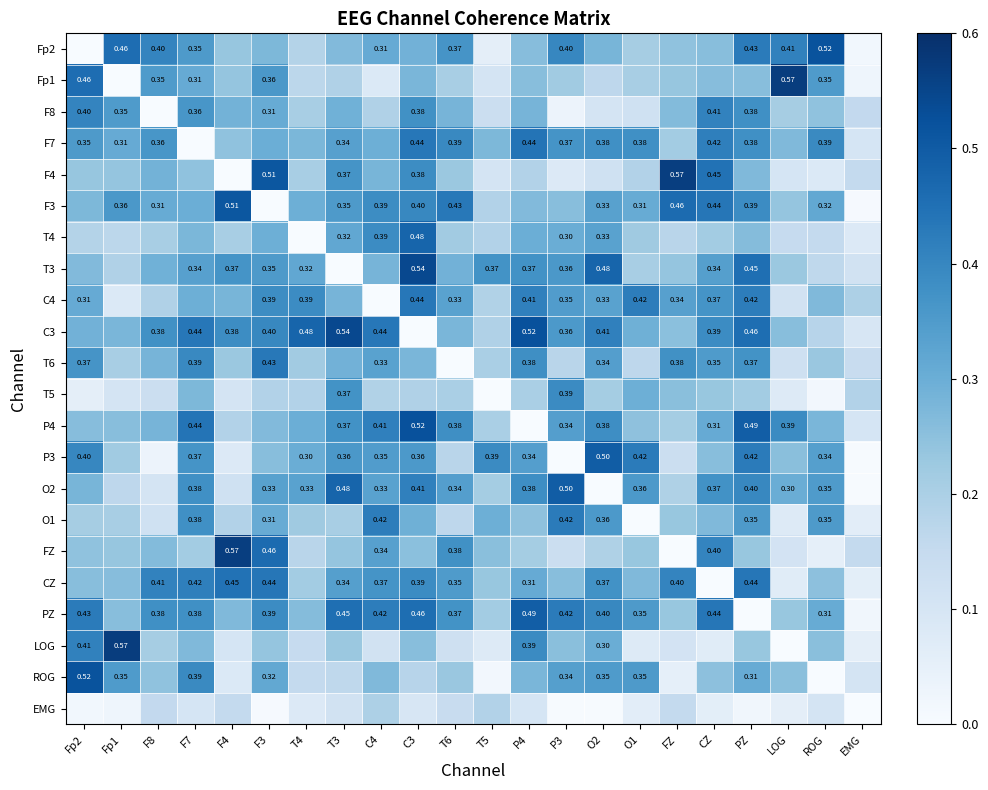

How many values in Fp2 are above zero?

21